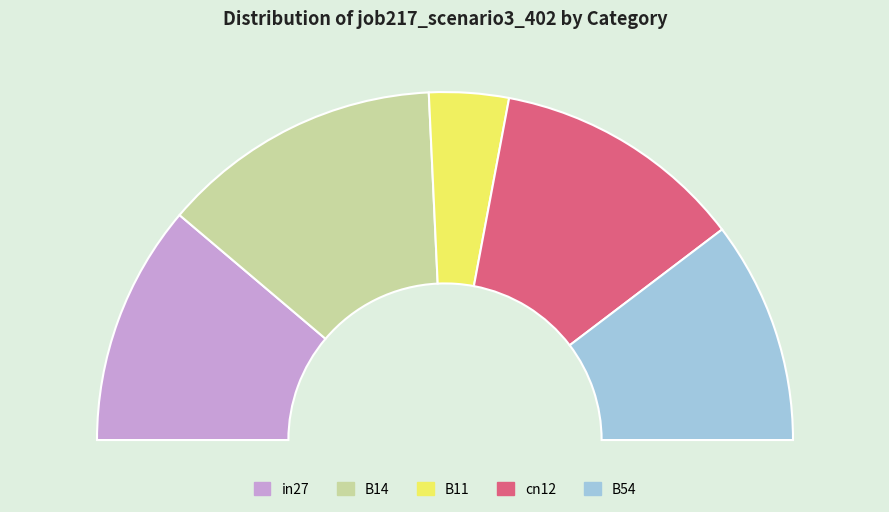

Which category has the biggest portion of the pie?

B14